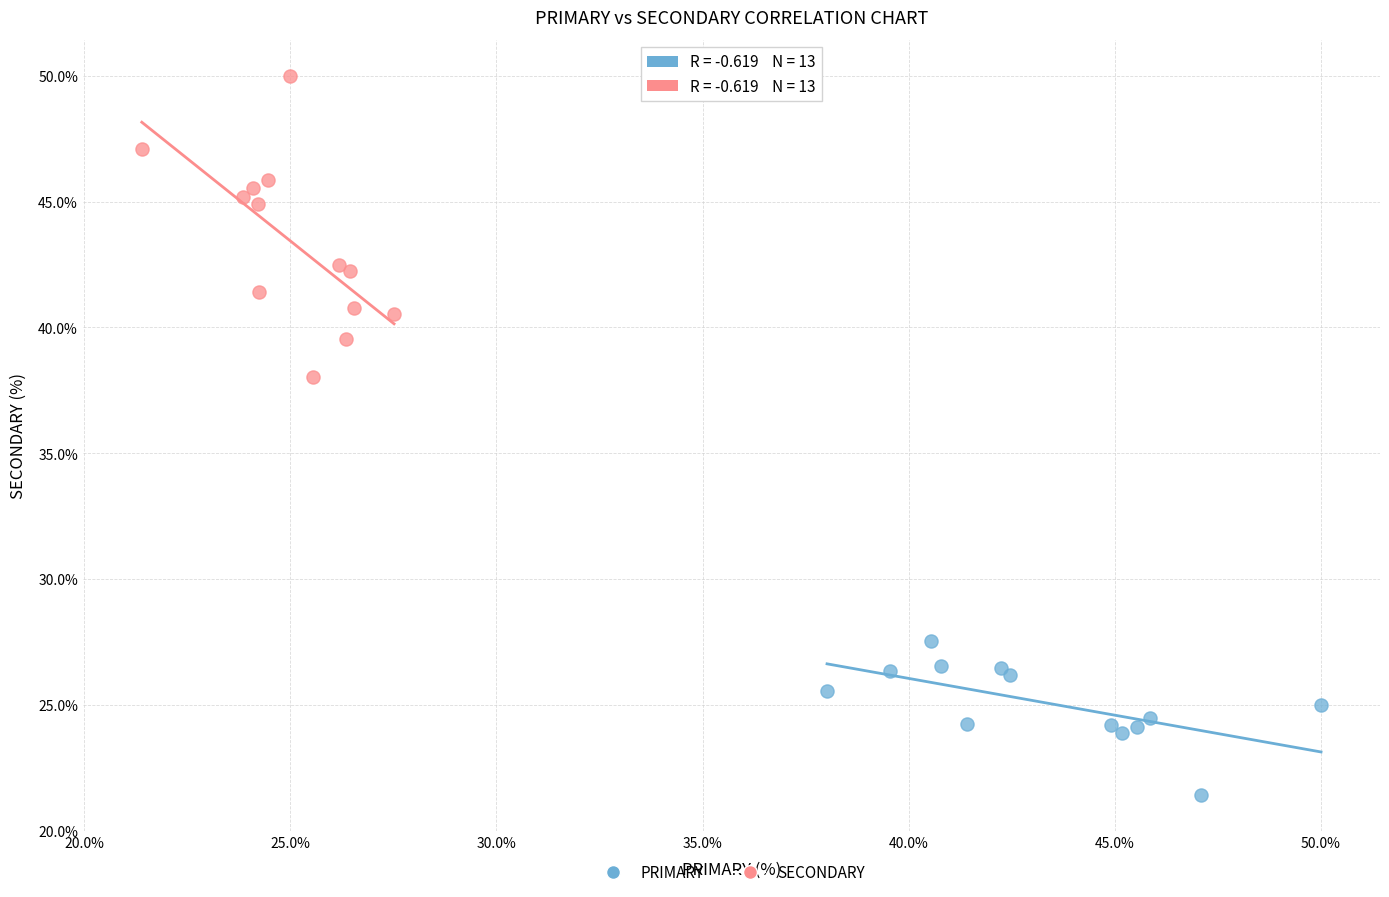

Which series has the largest Y range (max minus min)?

SECONDARY